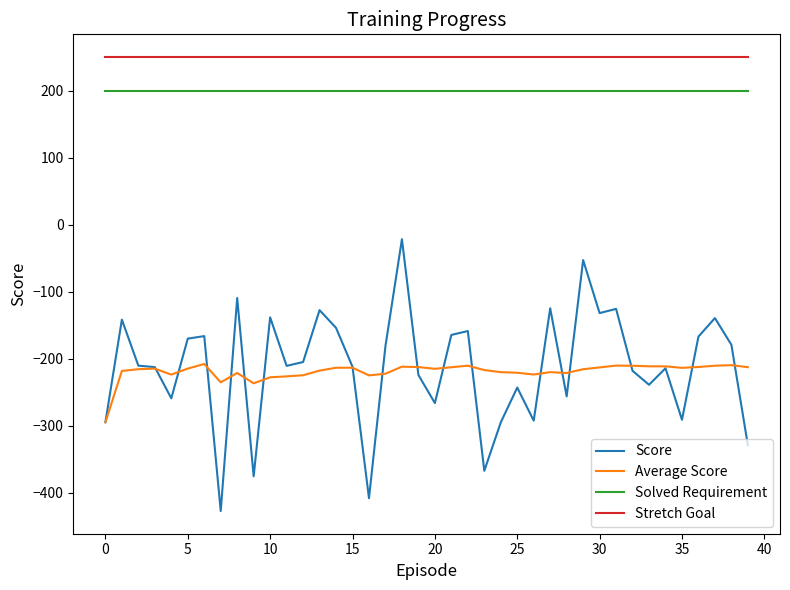

What is the sum of all Score values?

-8517.1